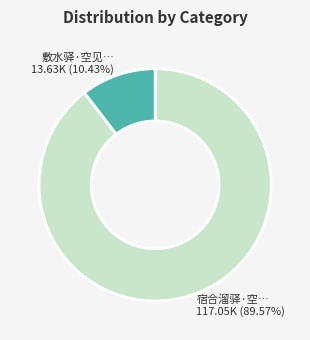

To the nearest percent, what is the difference between the largest and smallest slice percentages?

79%